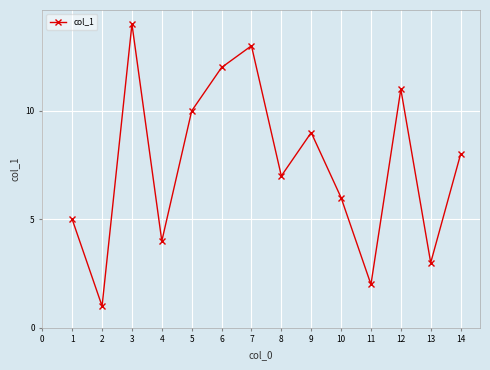

Read the value at 6, to the nearest 5.

10